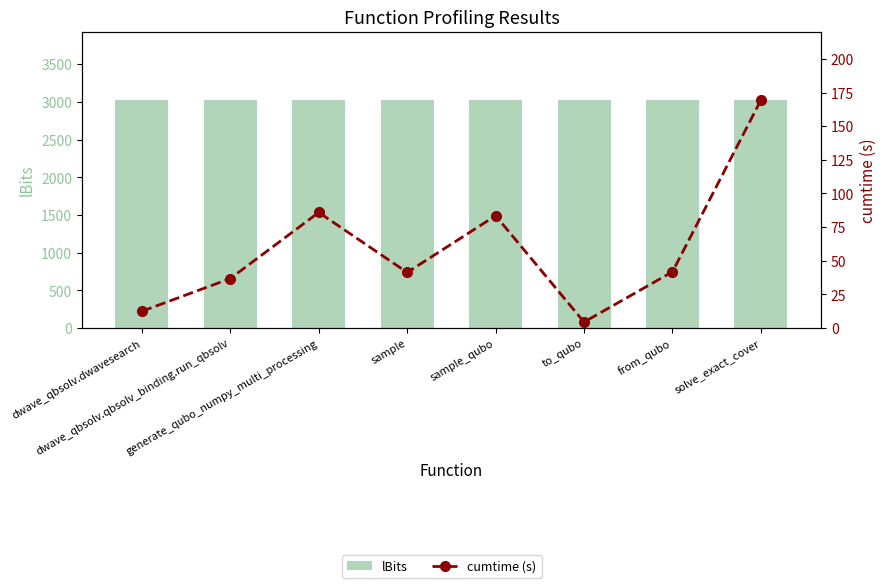

Reading right to left, list all the values displayed in this chart.

lBits: 3025.0	3025.0	3025.0	3025.0	3025.0	3025.0	3025.0	3025.0
cumtime (s): 169.4	41.9	4.5	83.5	41.4	85.9	36.8	12.5